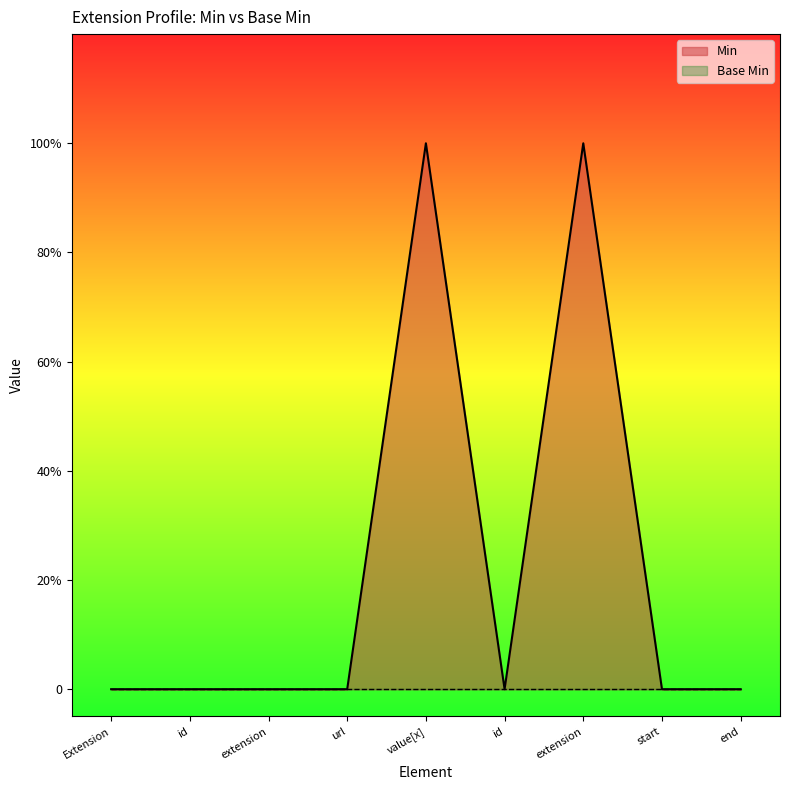

How many points are higher than both their immediate neighbors (excluding endpoints)?

2